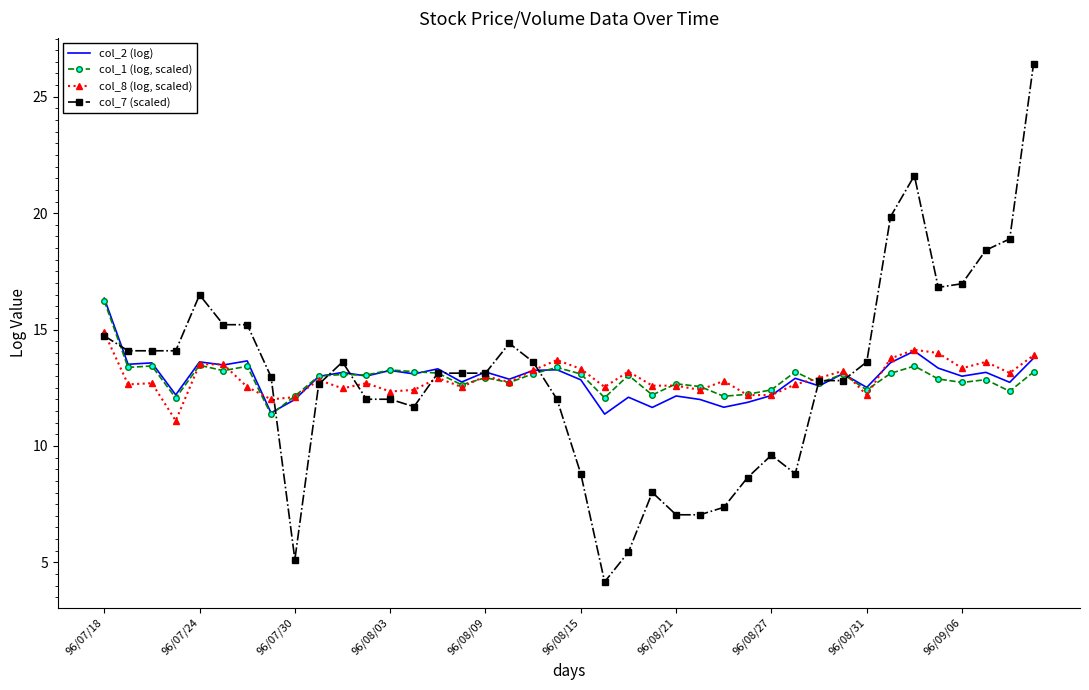

What is the maximum value for col_1 (log, scaled)?

16.2